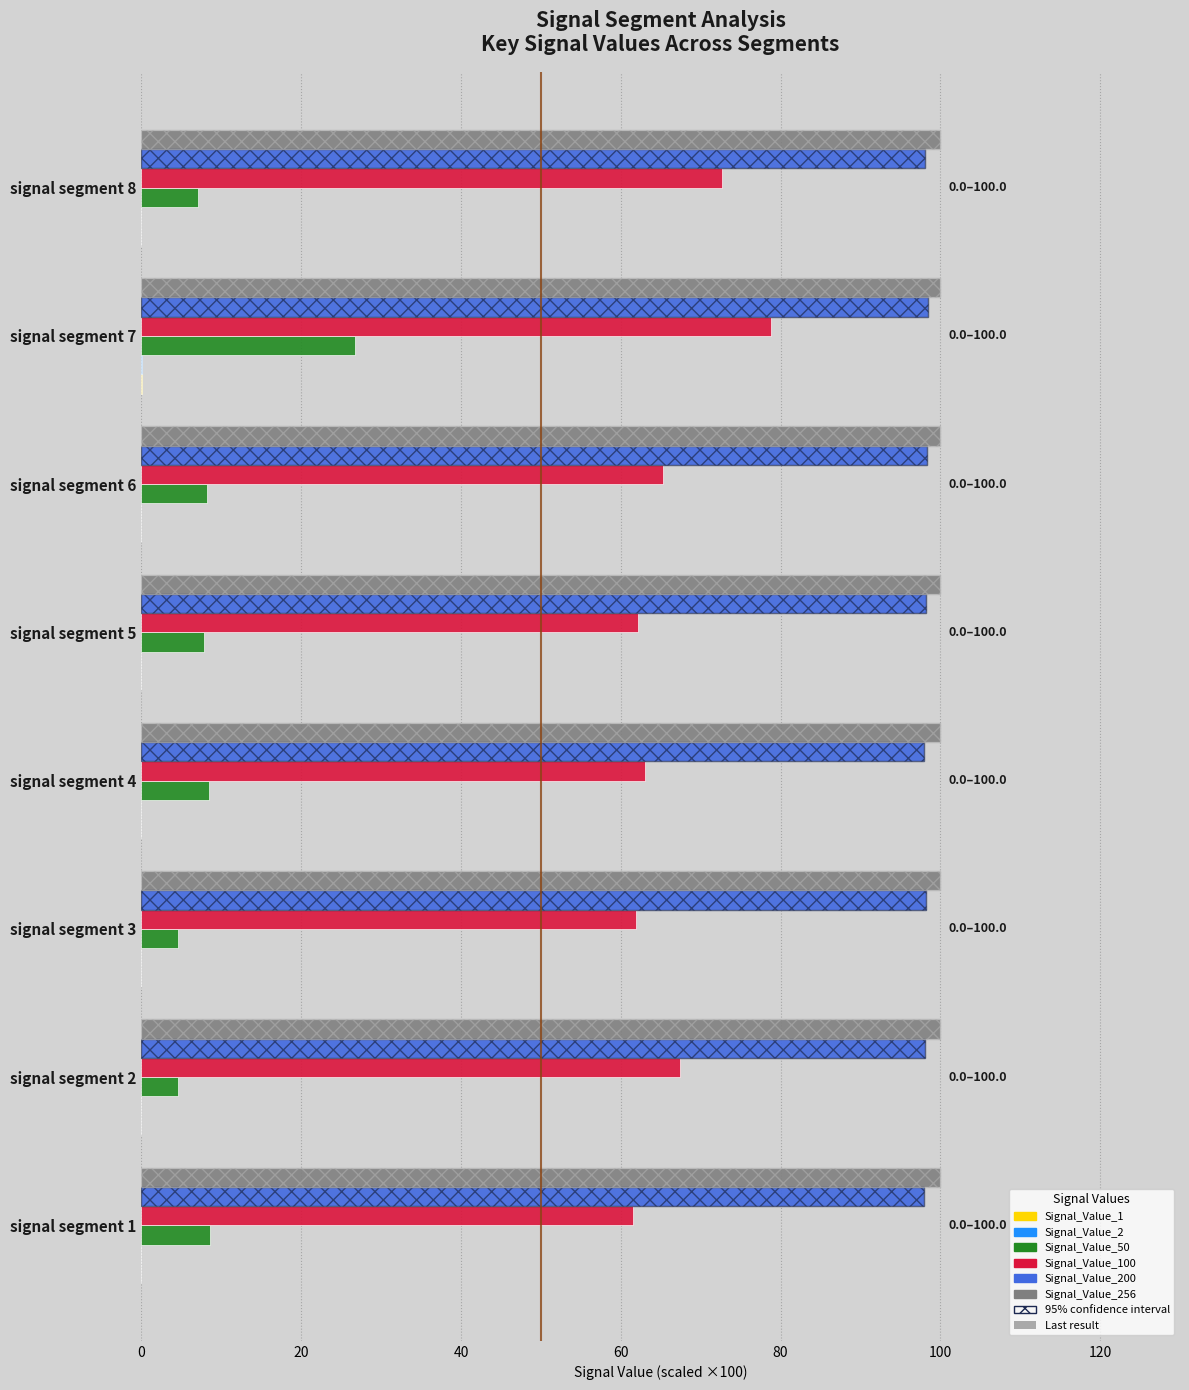

Which has a higher value, signal segment 6 or signal segment 7?

signal segment 7